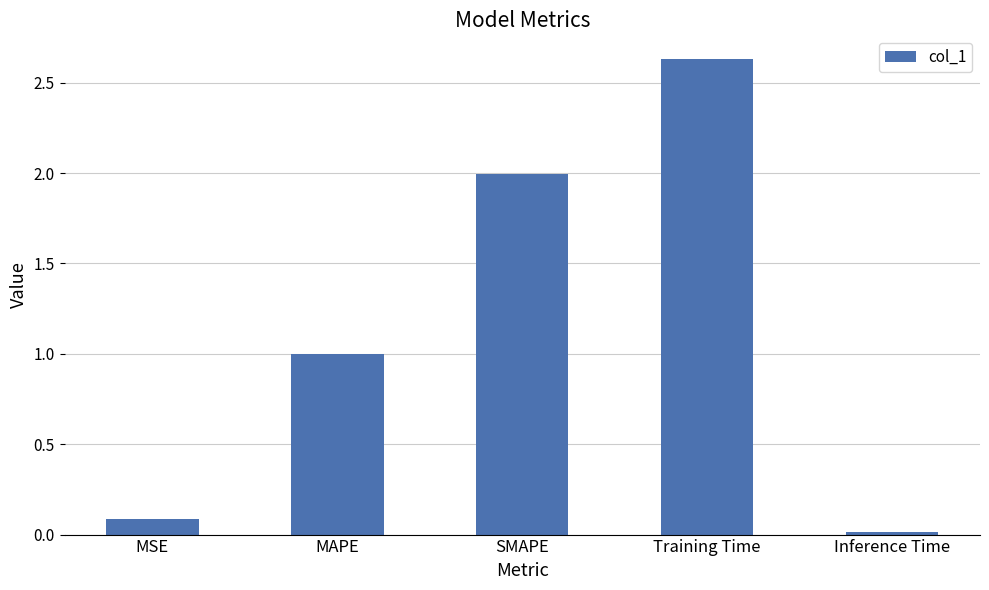

Rank the categories by value from lowest to highest.

Inference Time, MSE, MAPE, SMAPE, Training Time